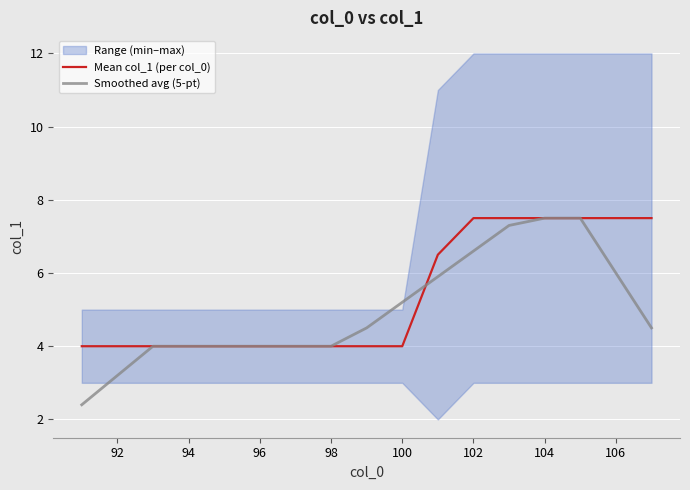

True or false: Smoothed avg (5-pt) has a value of 4.0 at 98.

True